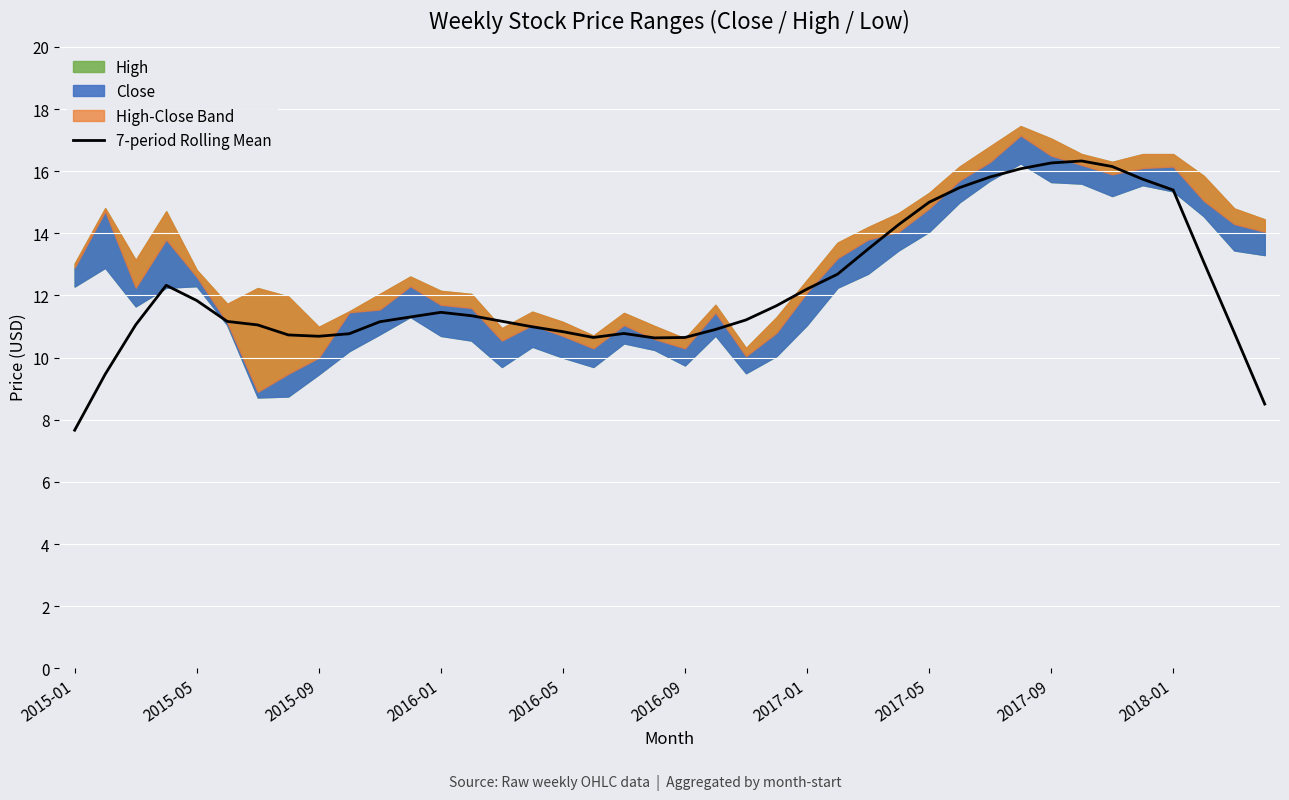

What is the lowest value of the 7-period Rolling Mean series?

7.7